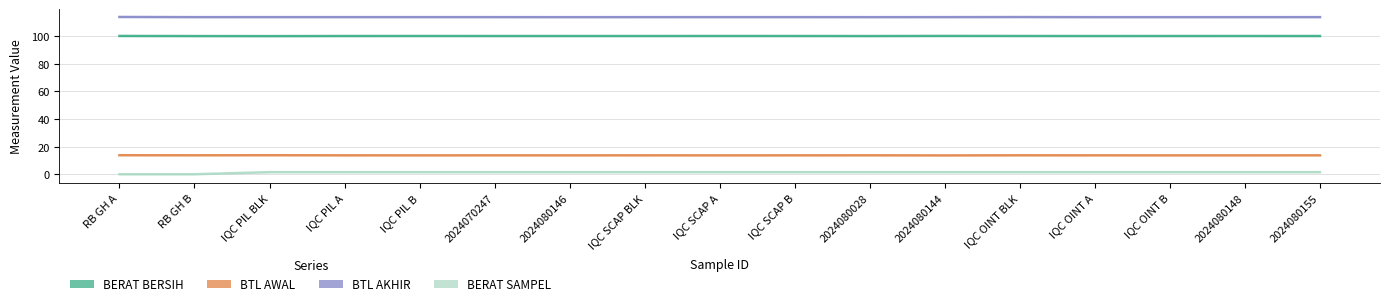

At which label does BERAT BERSIH reach its peak?

2024080144